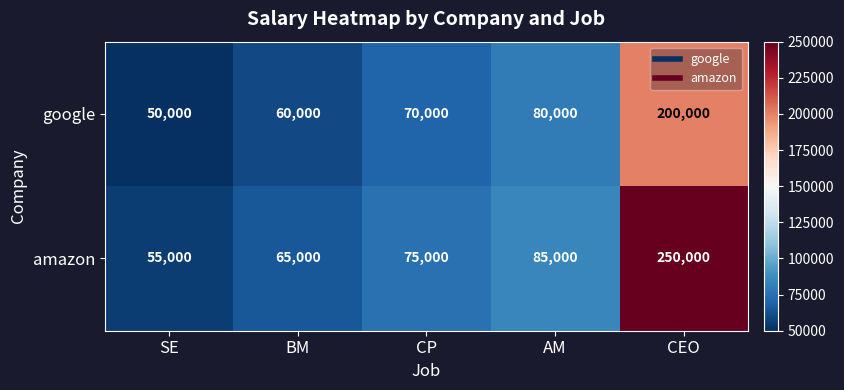

Which series has the largest total across all categories?

amazon